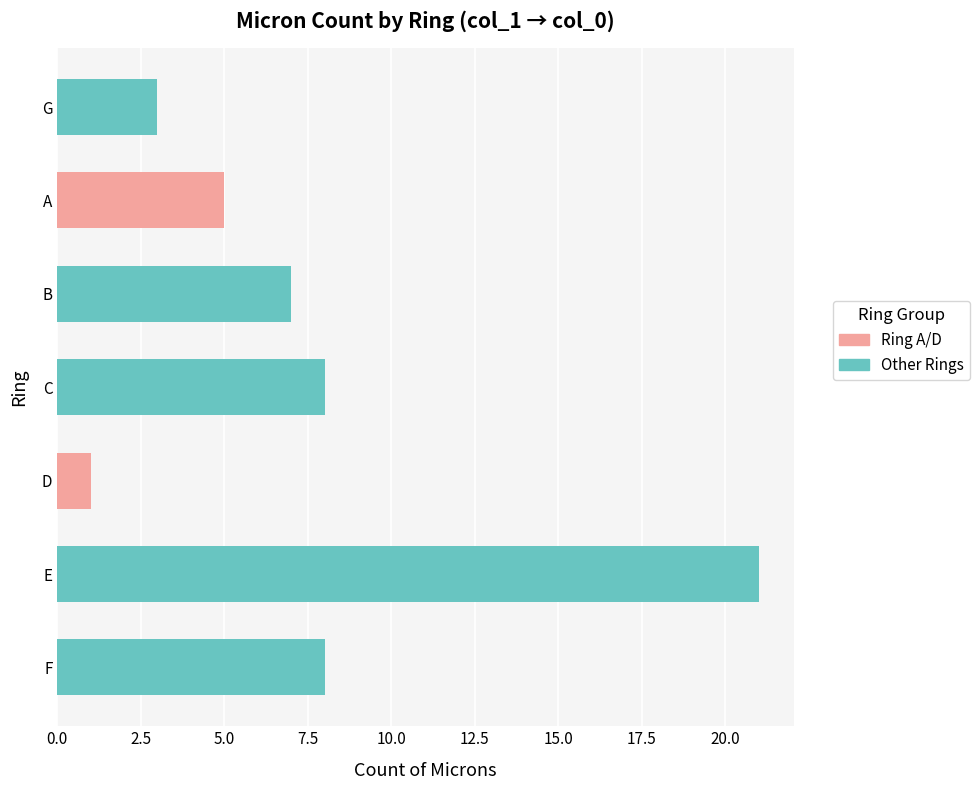

What is the change in value from D to C?

+7